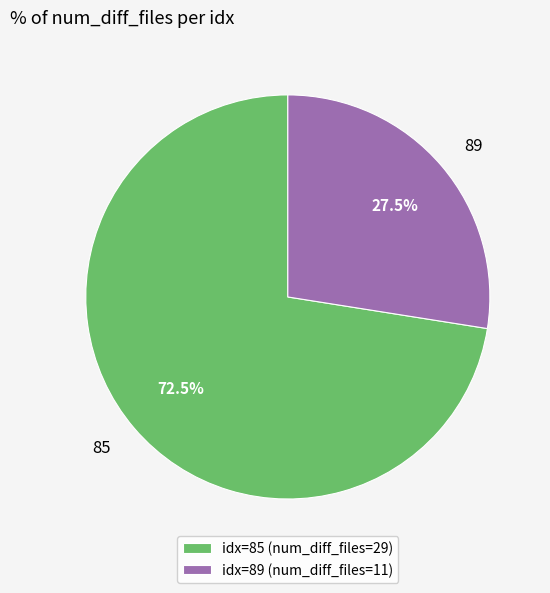

Which category has the biggest portion of the pie?

85